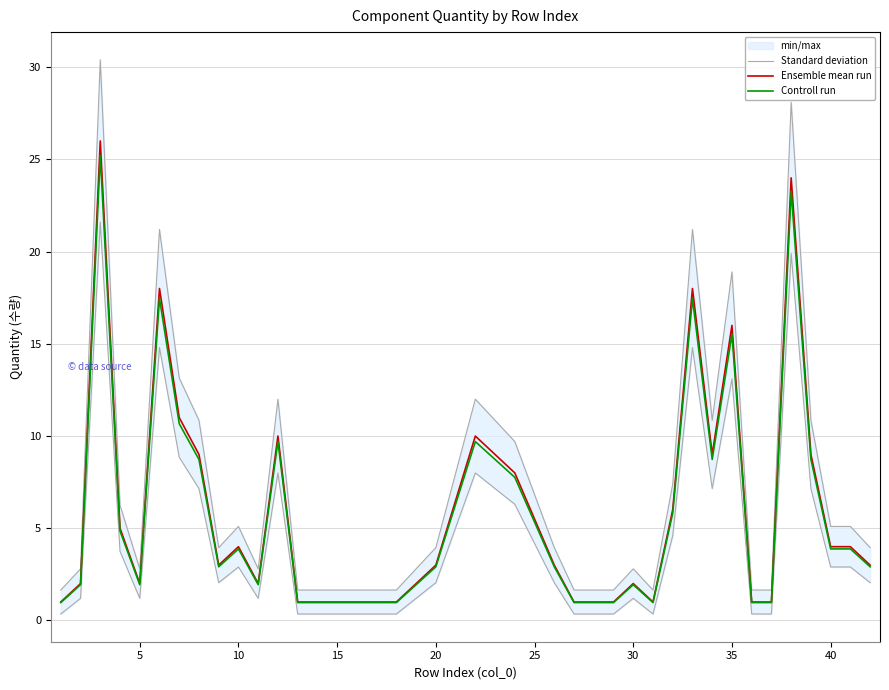

The value of Controll run at 35 is 21.3. True or false?

False